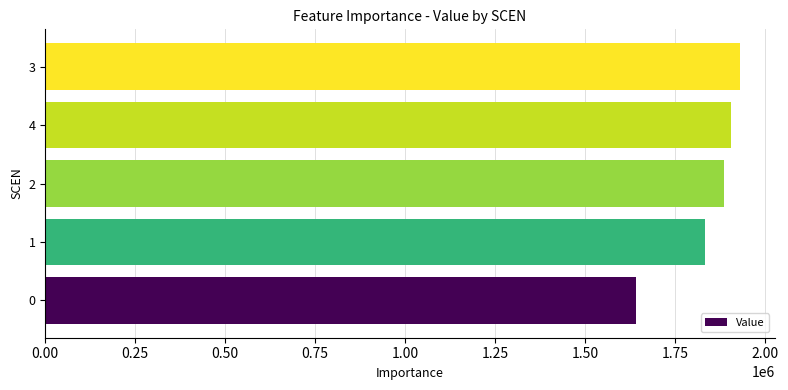

Which category has the highest value across all series?

3